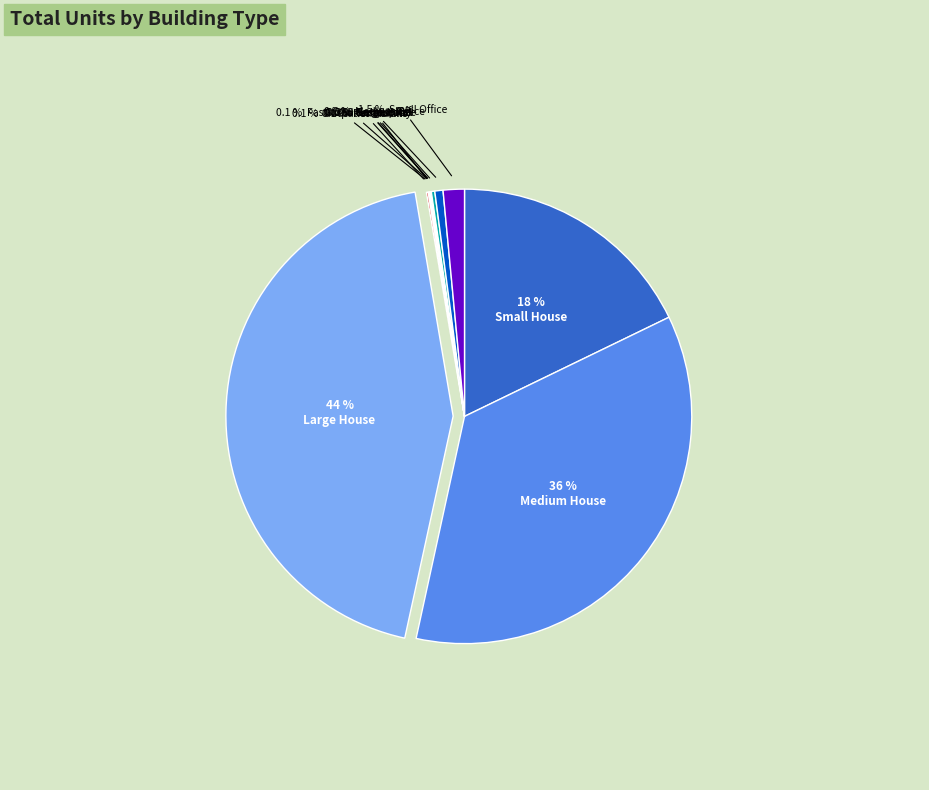

Is there a majority slice in this chart?

No